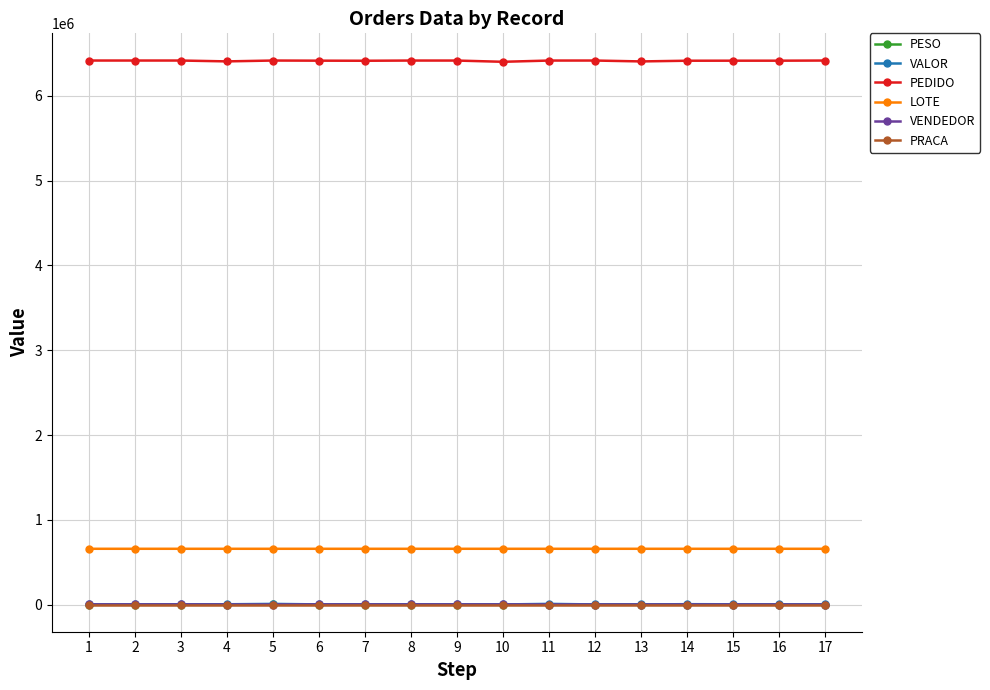

True or false: PEDIDO and PRACA intersect in this chart.

False